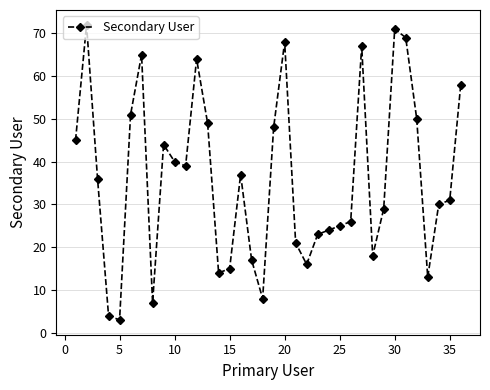

How many data points does each series have?

36